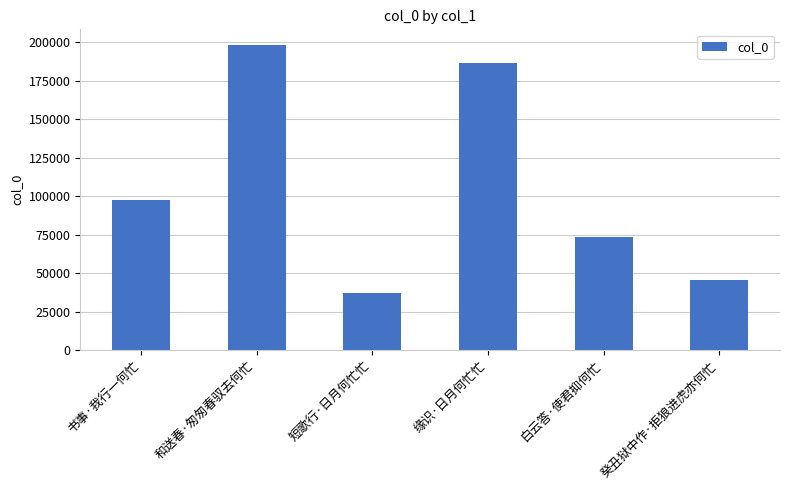

What is the value of the 1st bar from the left?

97696